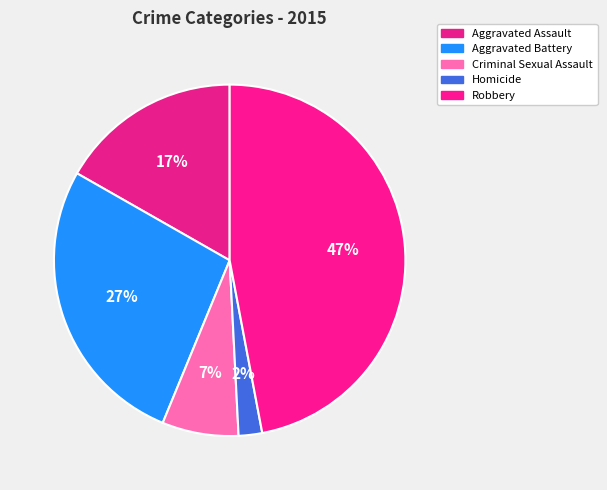

Does Homicide represent more than half of the total?

No